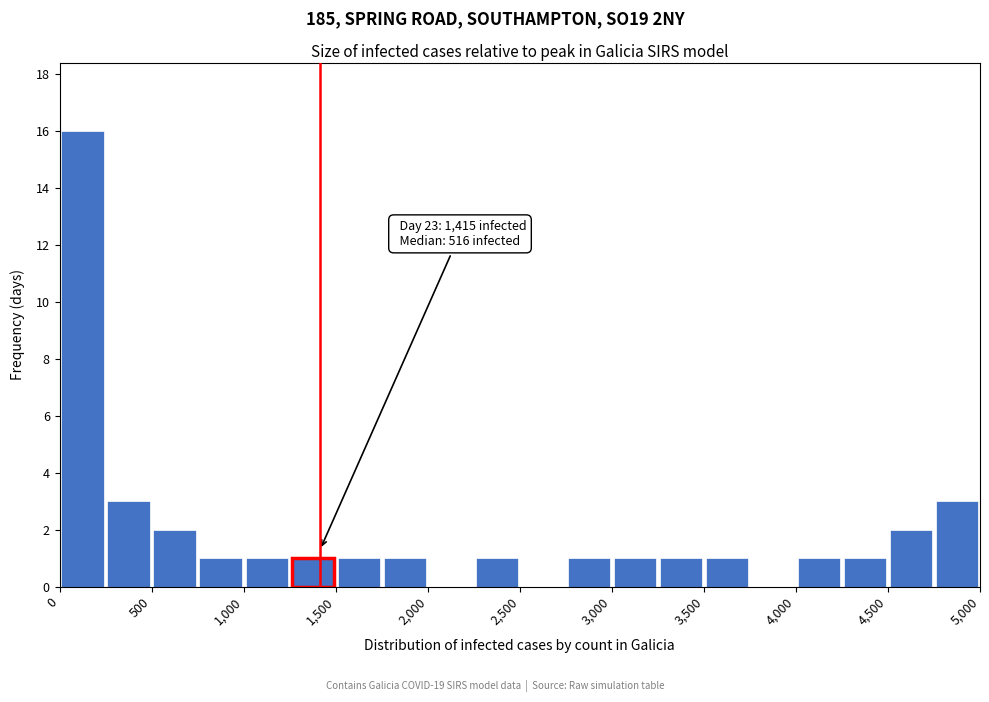

Which range on the x-axis has the tallest bar?

0 to 250